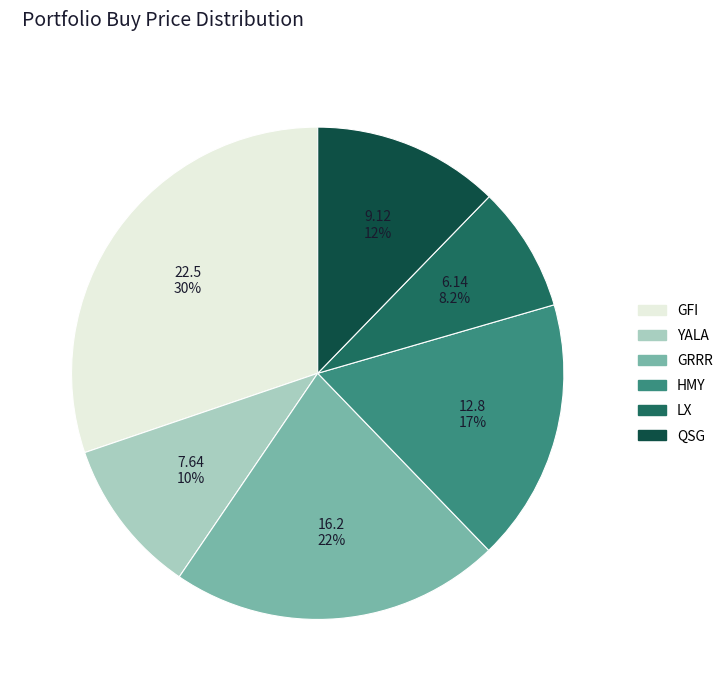

To the nearest percent, what portion does HMY represent?

17%